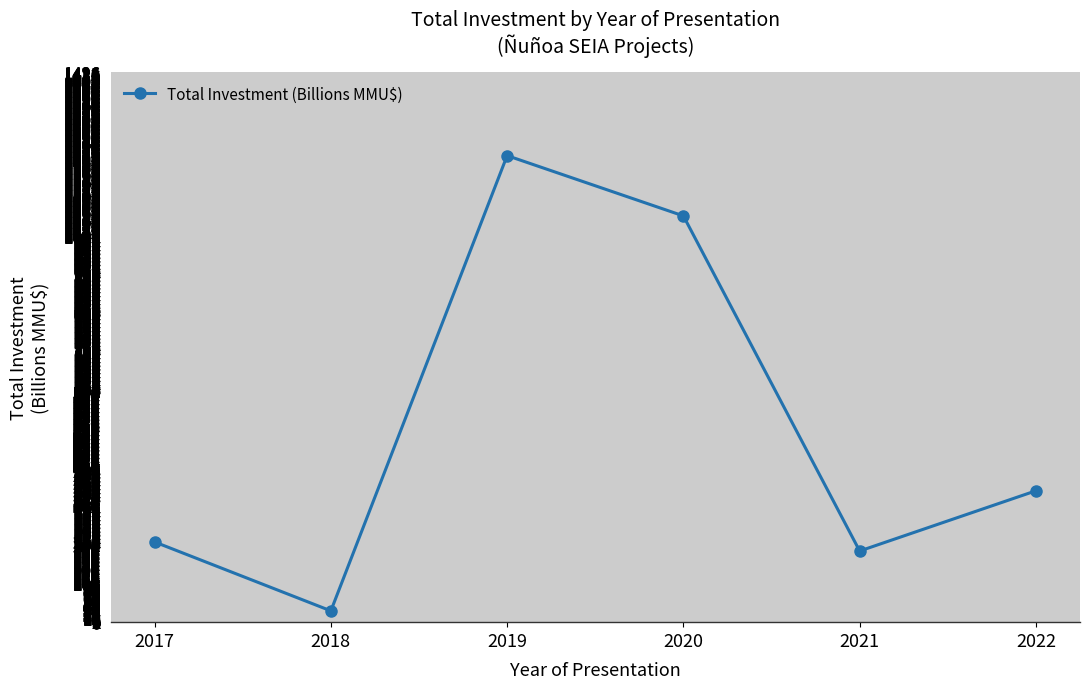

Rank the categories by value from highest to lowest.

2019, 2020, 2022, 2017, 2021, 2018